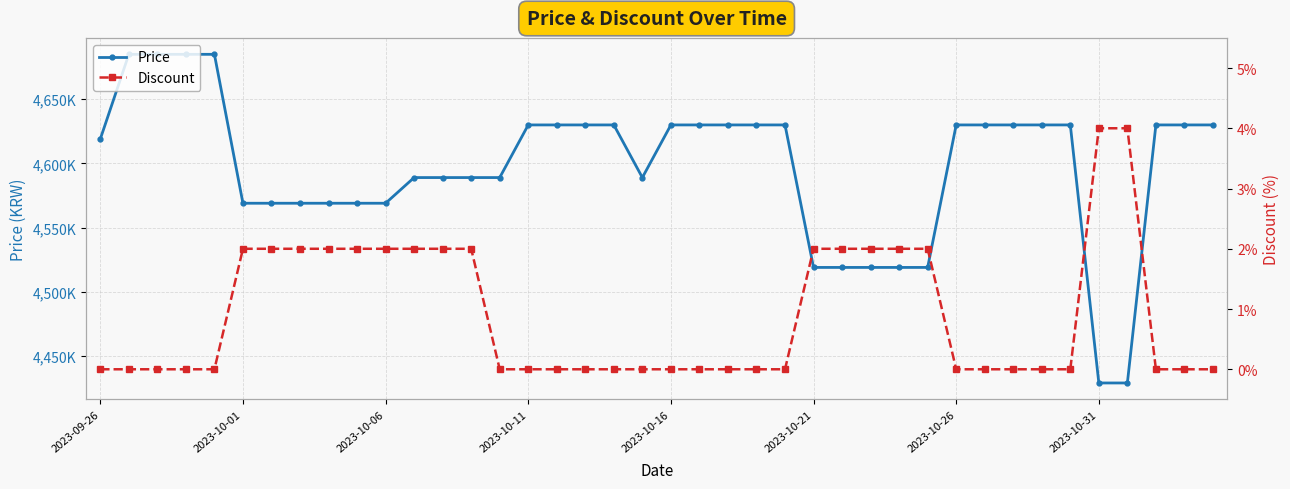

Which series changed the most between 13 and 36?

Price